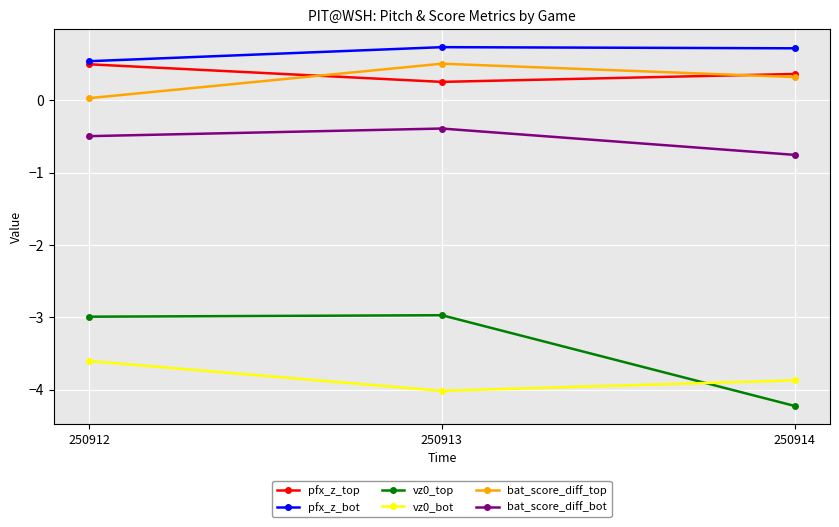

What is the spread (max minus min) of values at 250913?

4.8